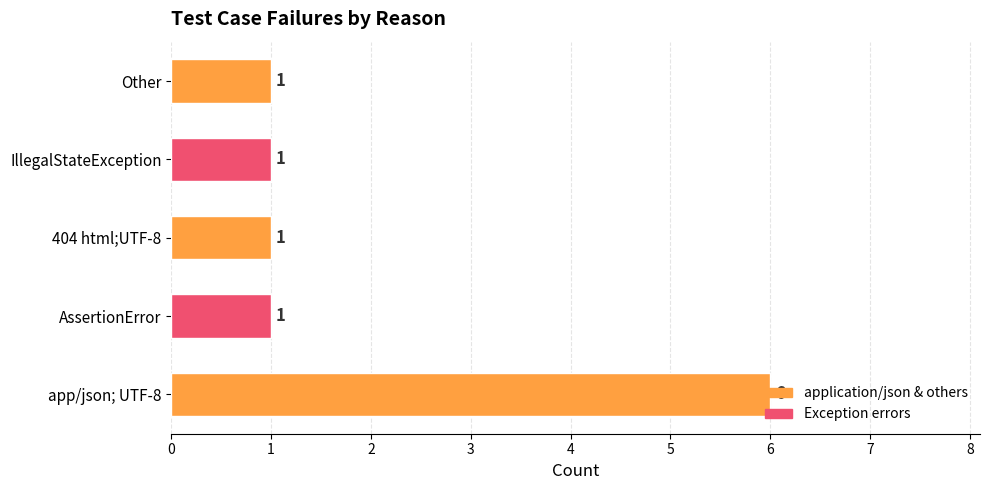

Is it true that the value at app/json; UTF-8 is 3?

False